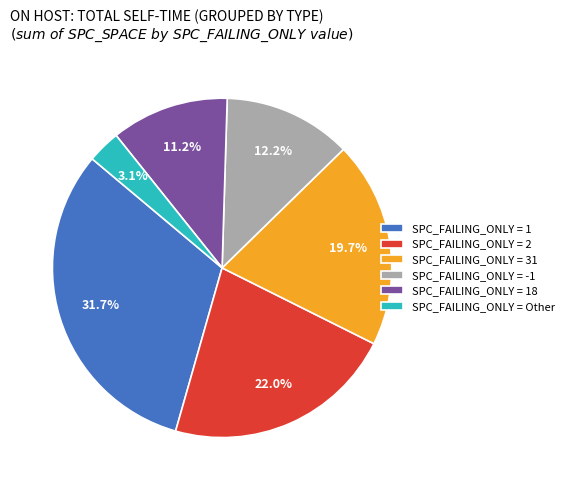

Which slice is the largest?

SPC_FAILING_ONLY = 1